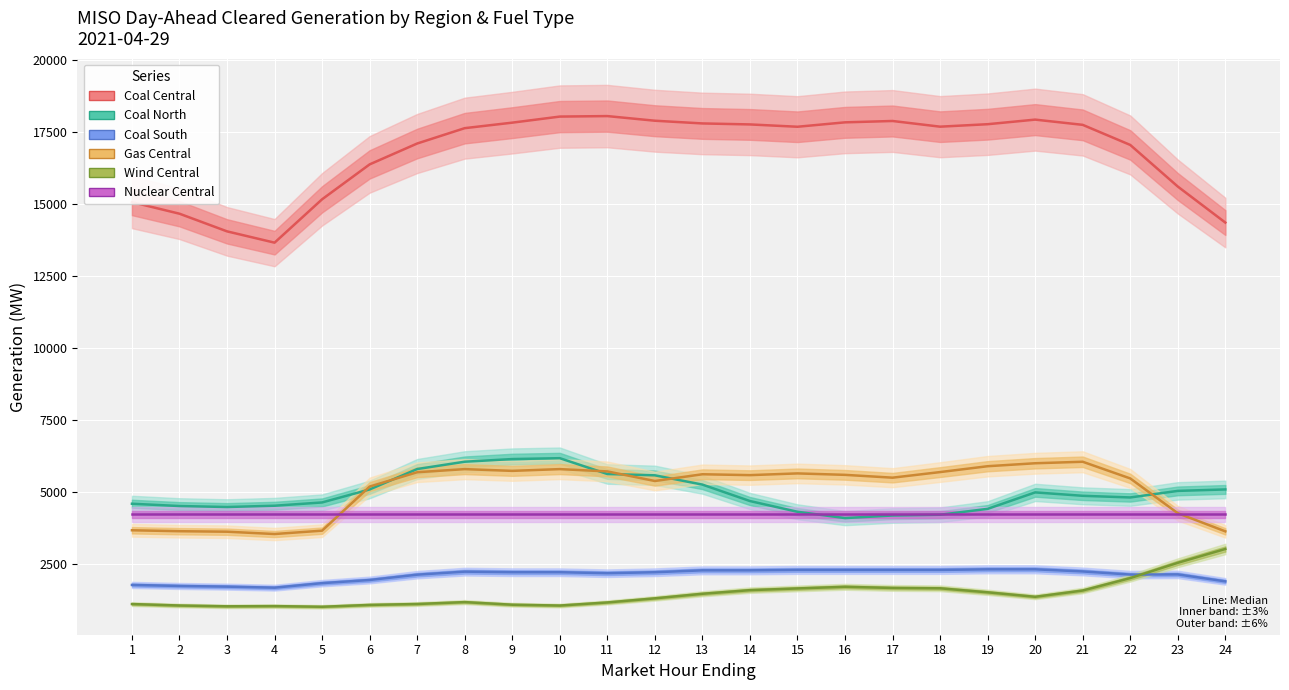

What is the sum of the Gas Central values at 13 and 22?

11109.2